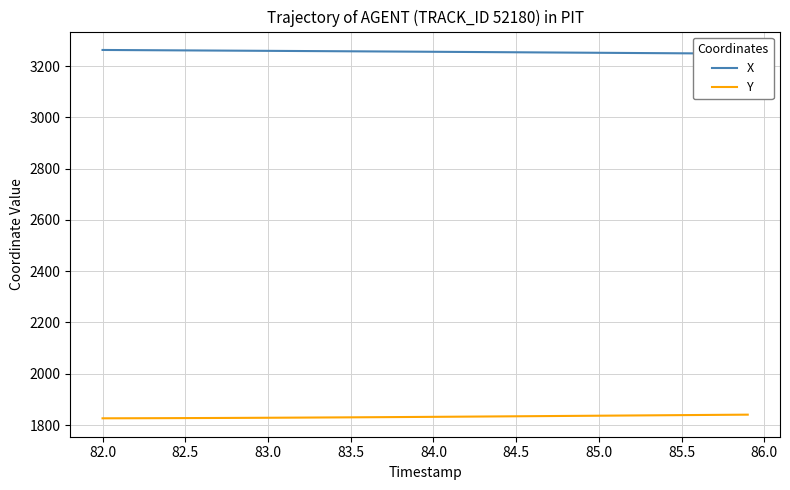

What is the minimum value for Y?

1826.1